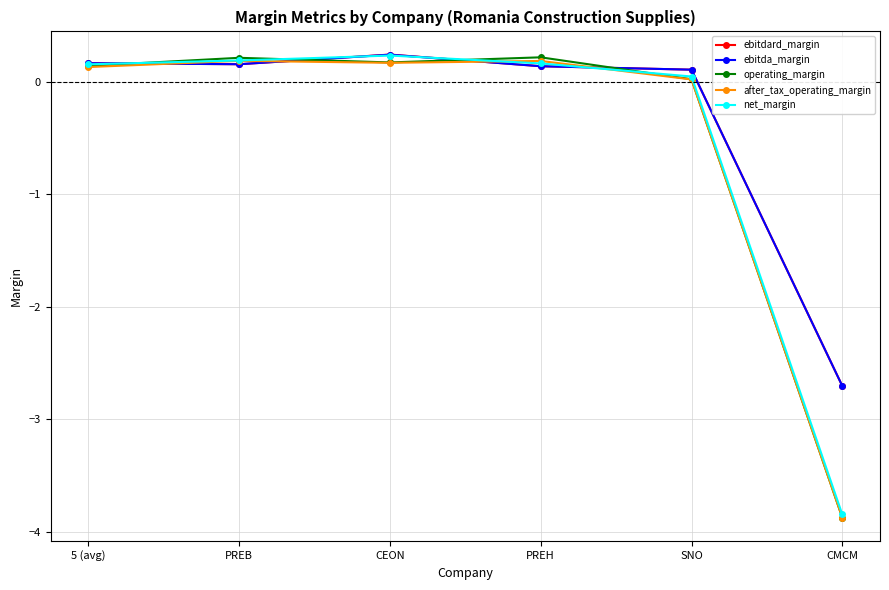

What is the total value across all series at CMCM?

-17.0